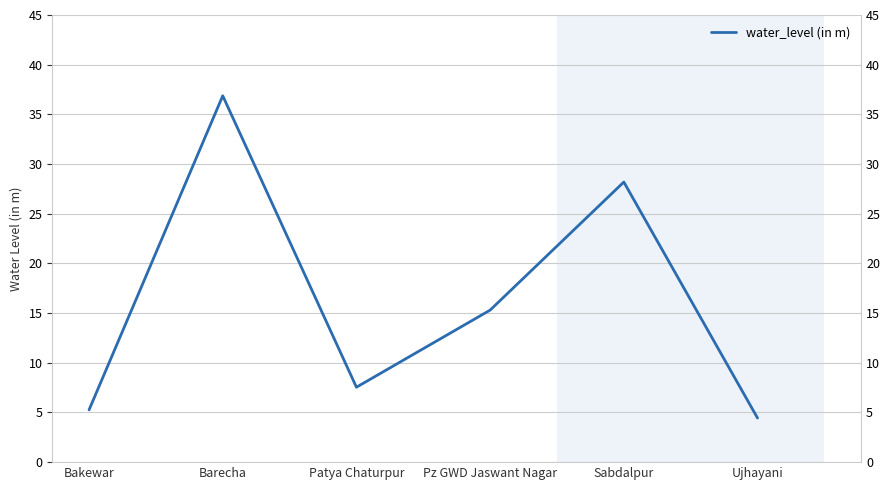

Reading left to right, extract all data points from this chart.

5.3	36.9	7.5	15.3	28.2	4.4